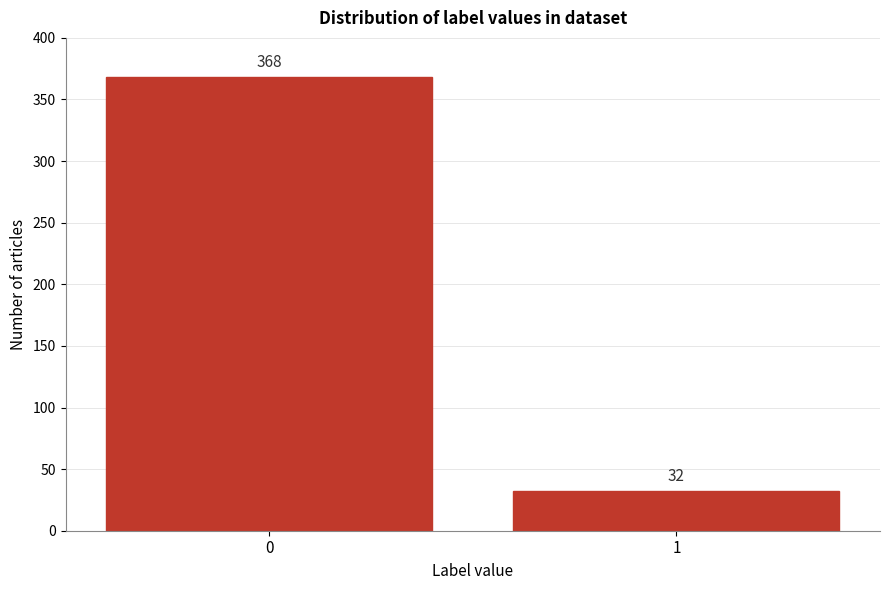

Reading right to left, what are all the values shown in this chart?

32	368